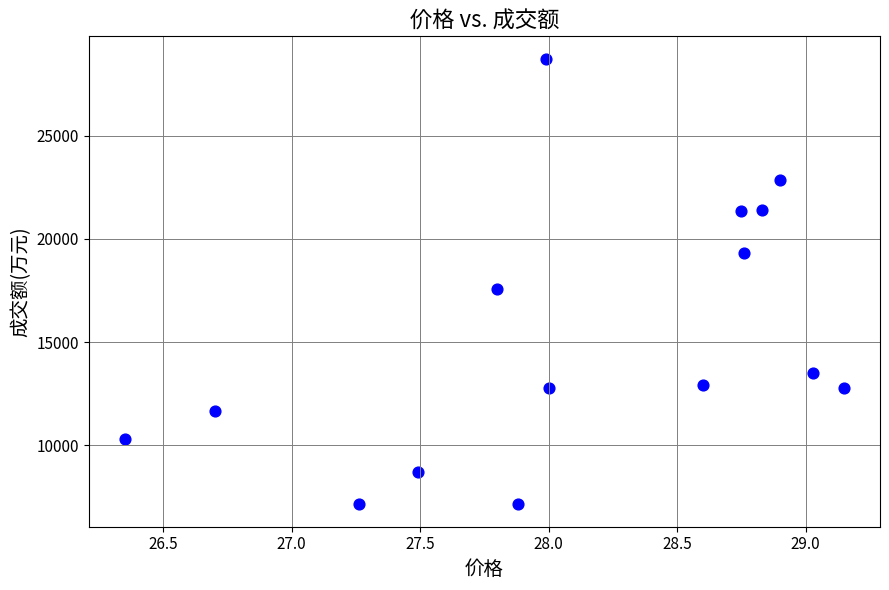

What Y value in the scatter plot is closest to 17936?

17575